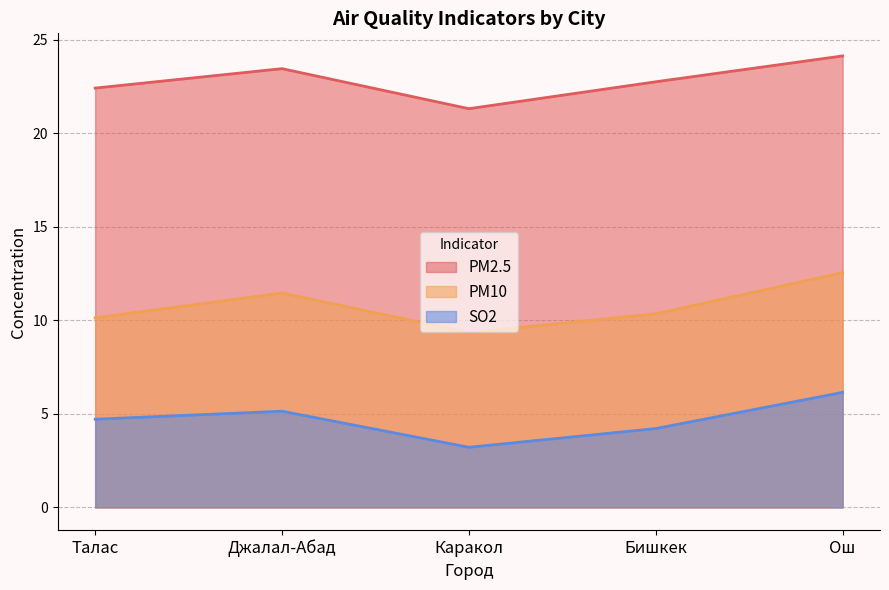

At which category does SO2 reach its first local valley?

Каракол